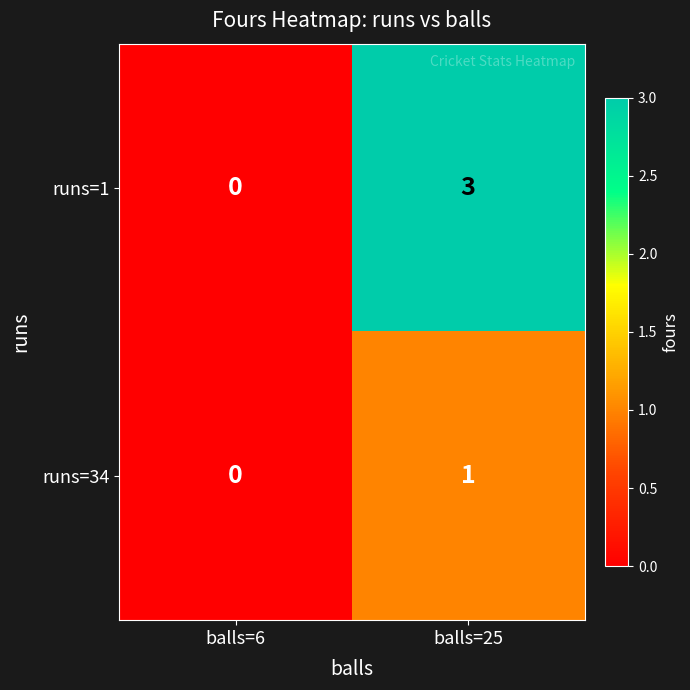

What value does the runs=1 series have at balls=25?

3